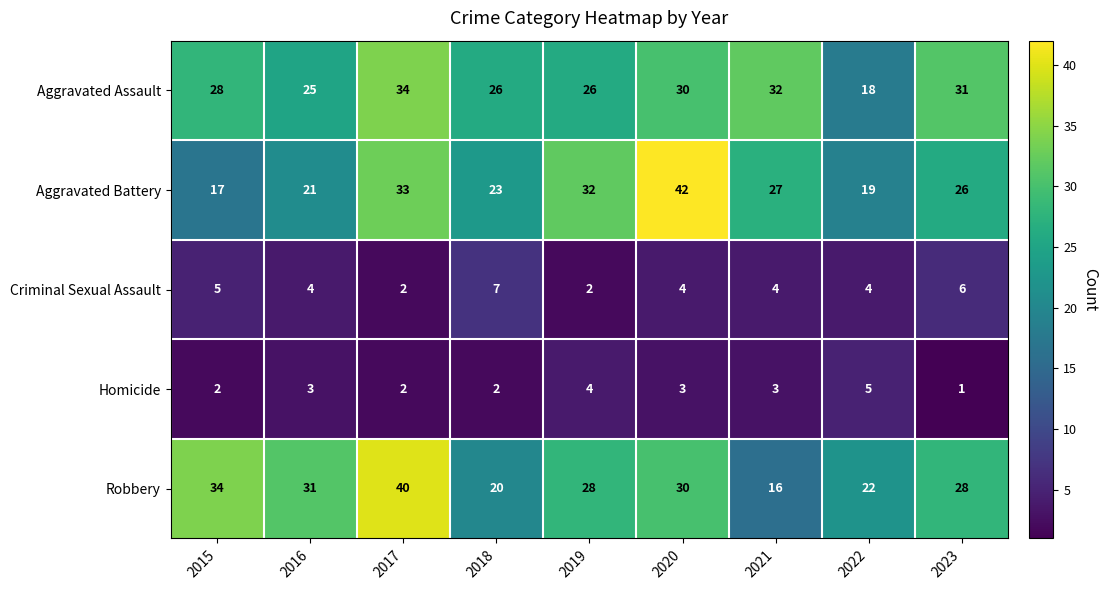

What is the total value across all series at 2021?

82